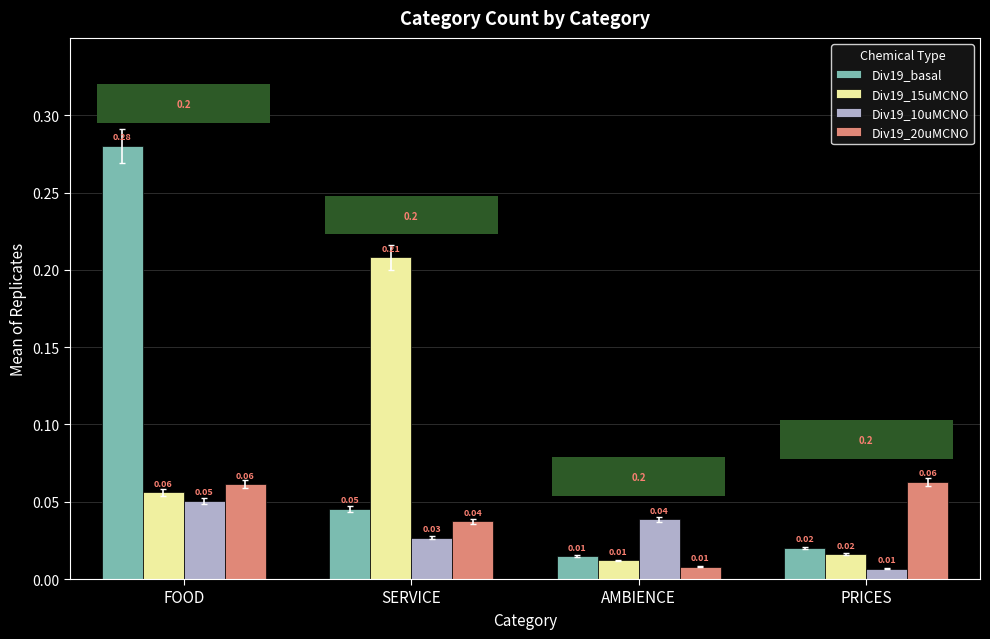

How many bars are there in total?

16